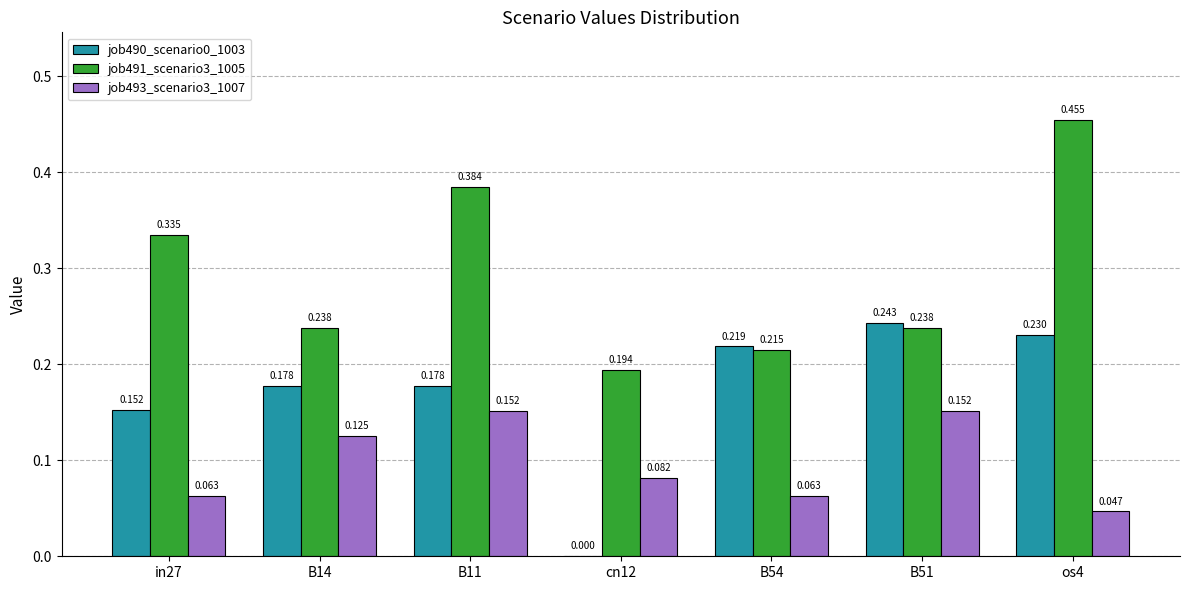

Which series changed the most between B11 and B54?

job491_scenario3_1005